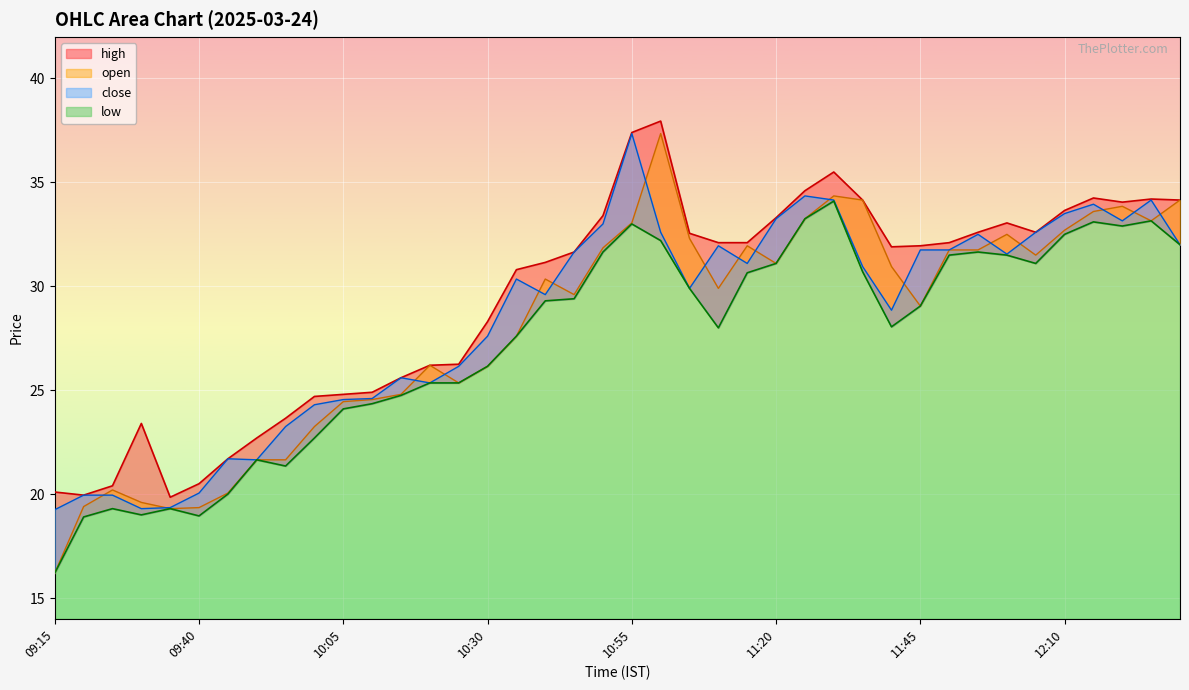

List the series in order of their peak value, highest first.

high, open, close, low